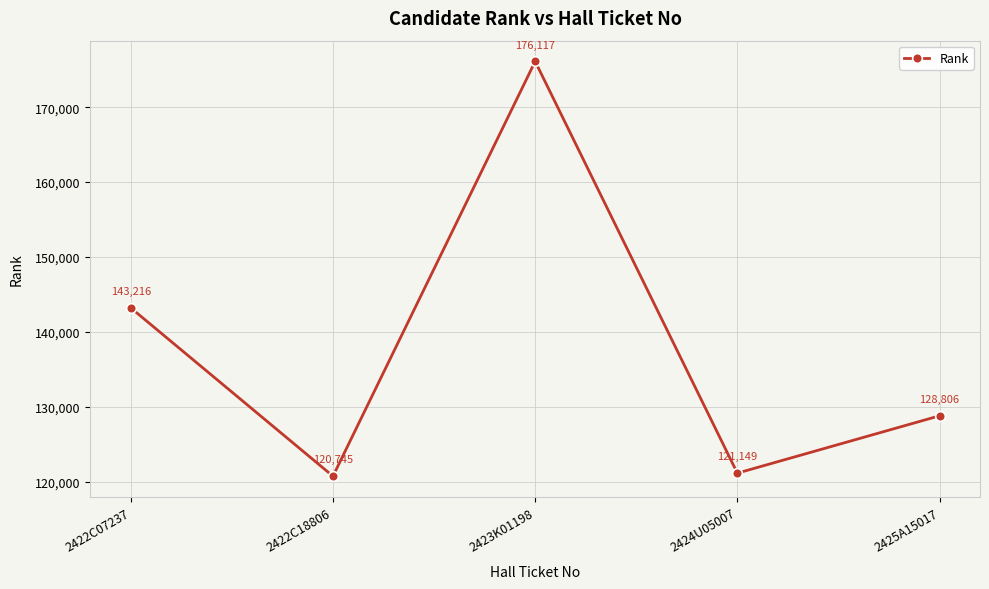

What is the sum of all values?

690033